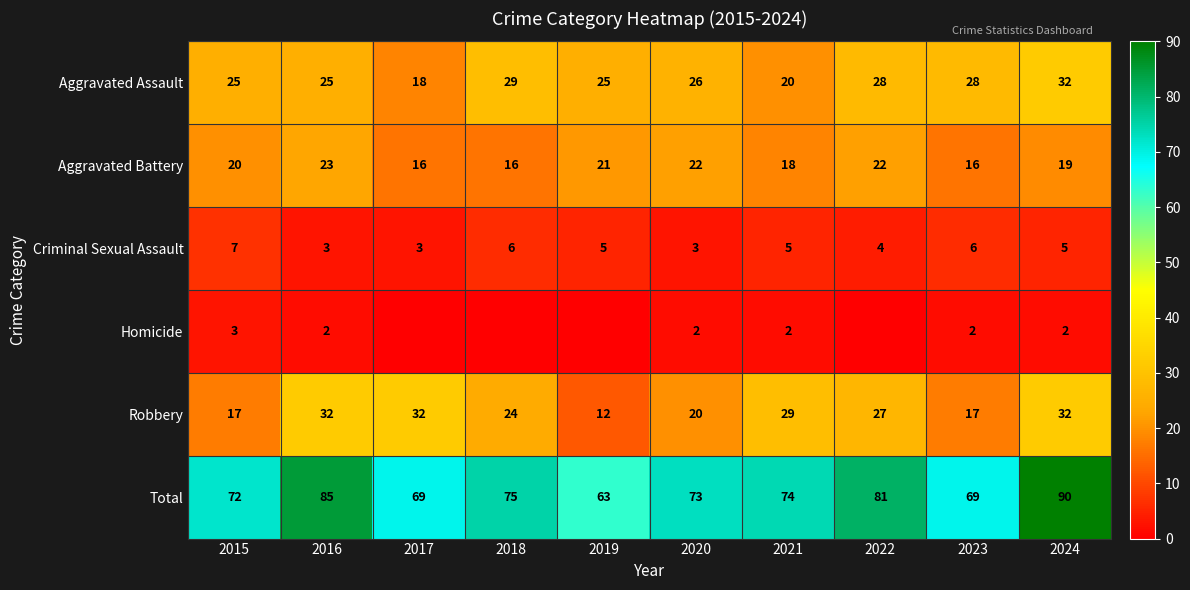

What is the difference between the maximum and second lowest values in the Robbery series?

15